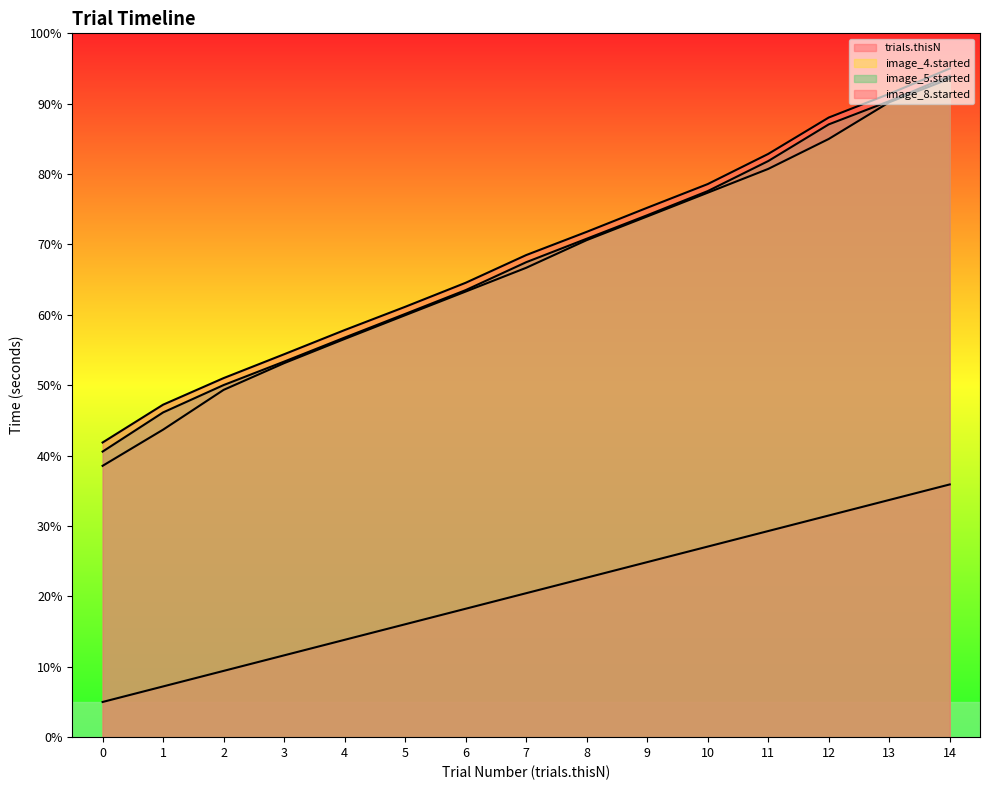

What is the value of the image_8.started point at the 2nd from the left?

47.2